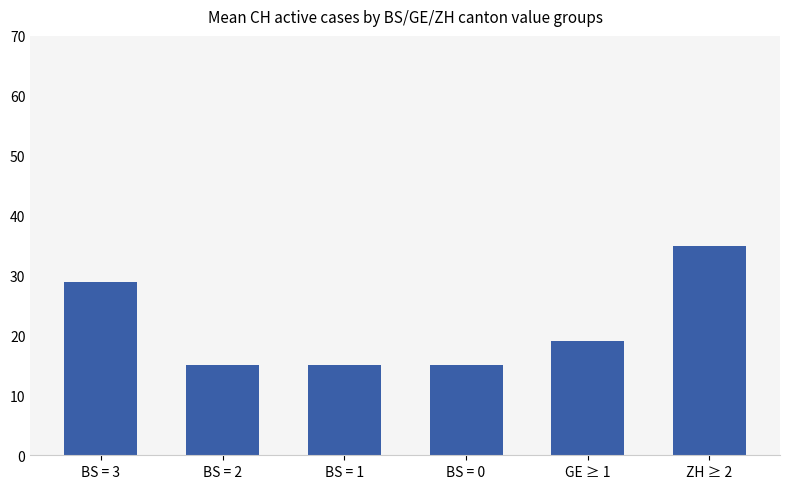

What is the difference between the maximum and minimum values?

20